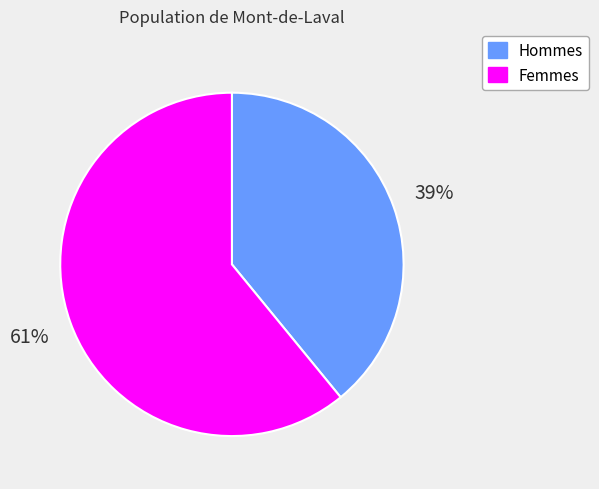

Does any single category account for the majority?

Yes